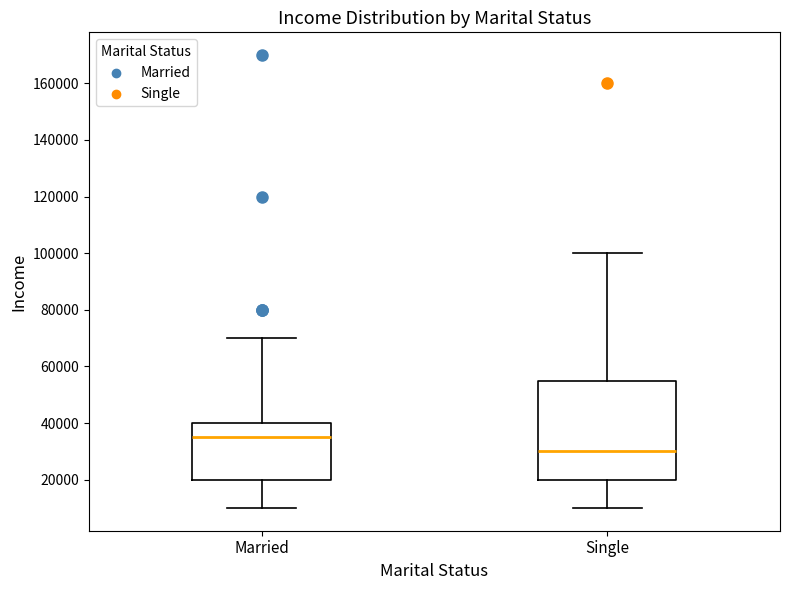

Where is the lower edge of the box for Married on the y-axis? The values are not printed on the chart, so give them approximately, as read against the axis.

20000